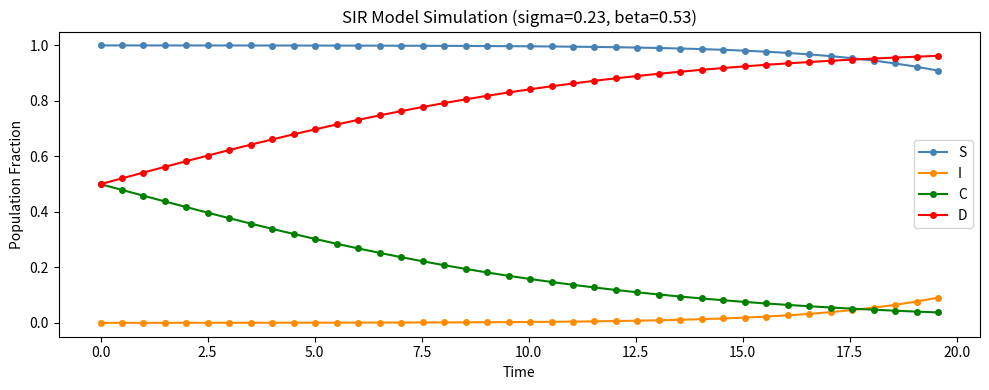

True or false: C and S cross at least once.

False